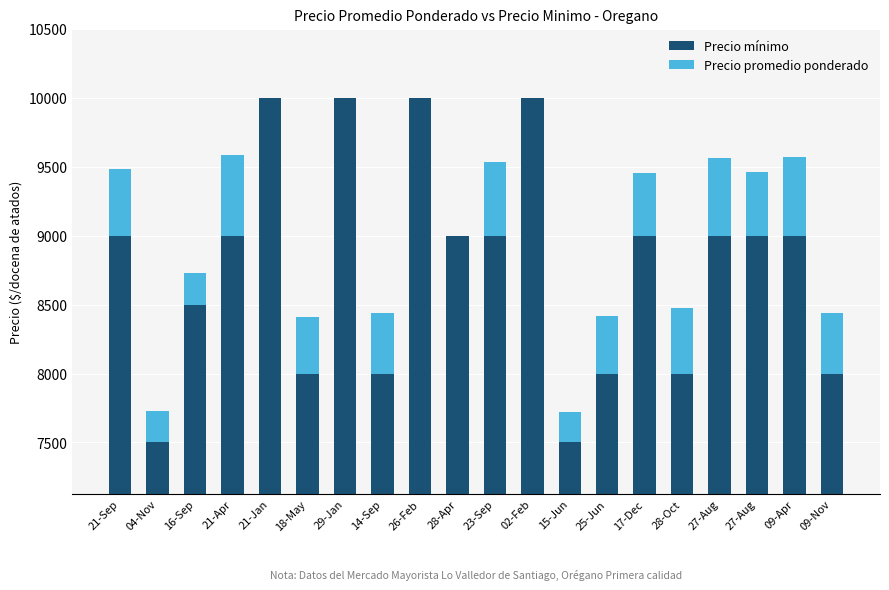

Does the chart contain any negative values?

No